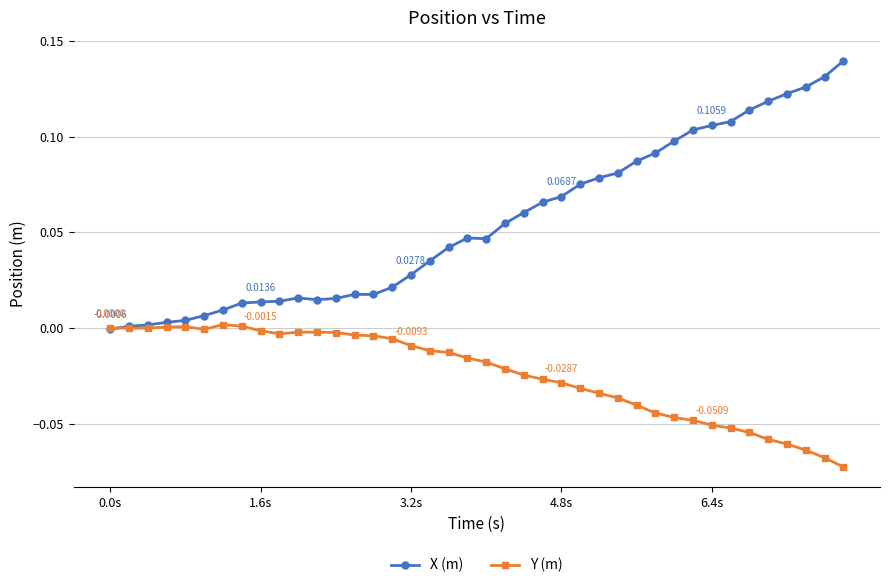

Which series has the largest total across all categories?

X (m)